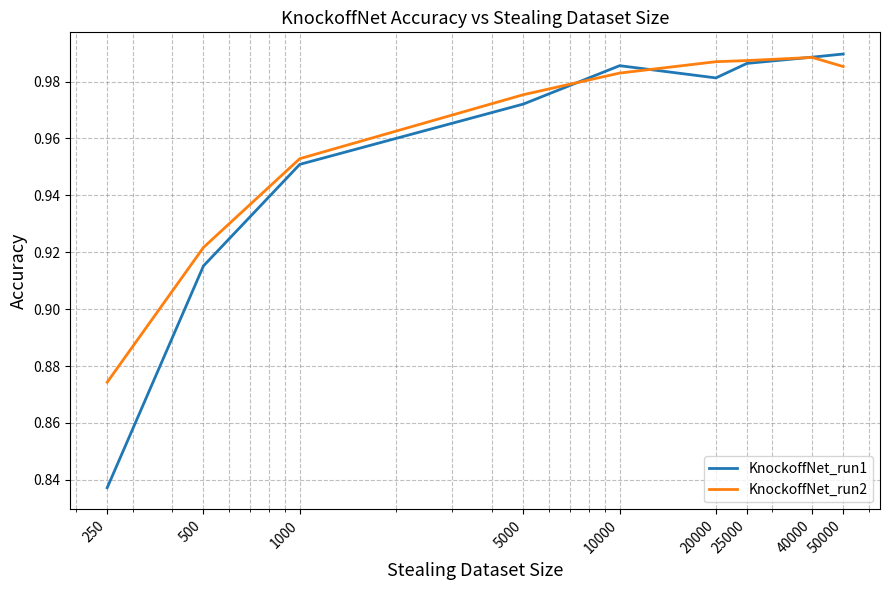

How many intersections are there between KnockoffNet_run2 and KnockoffNet_run1?

3